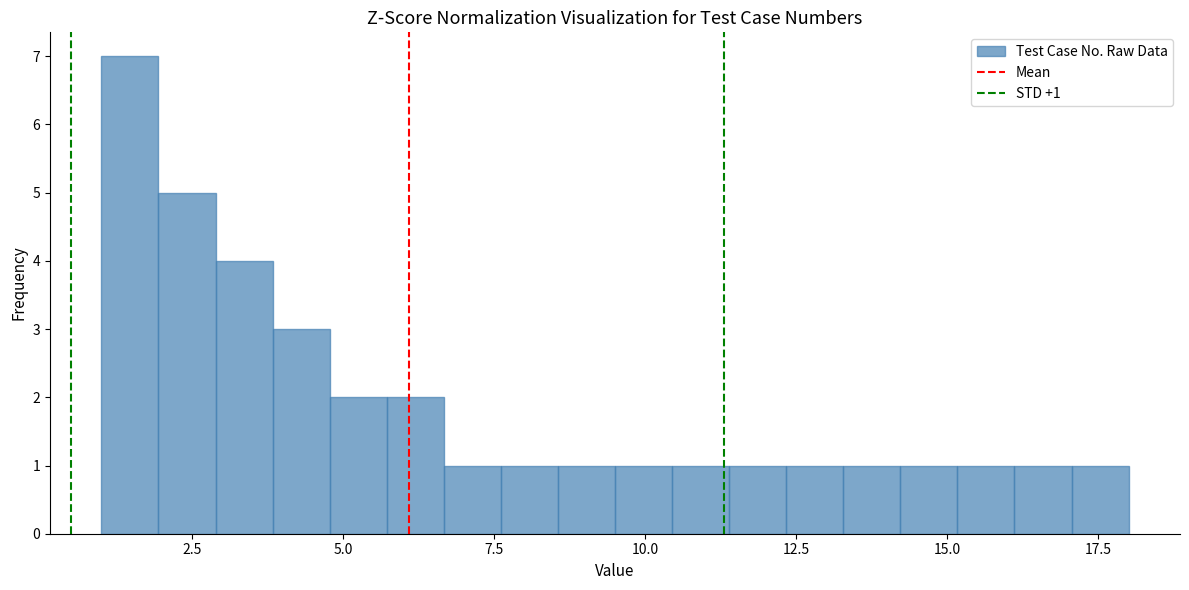

Around what value on the x-axis is the tallest bar? Give the approximate position of its centre, as read against the axis.

1.5